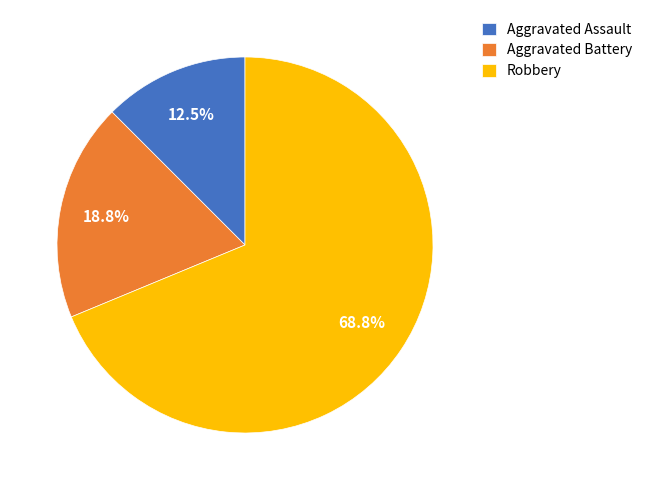

What is the largest slice in the pie chart?

Robbery